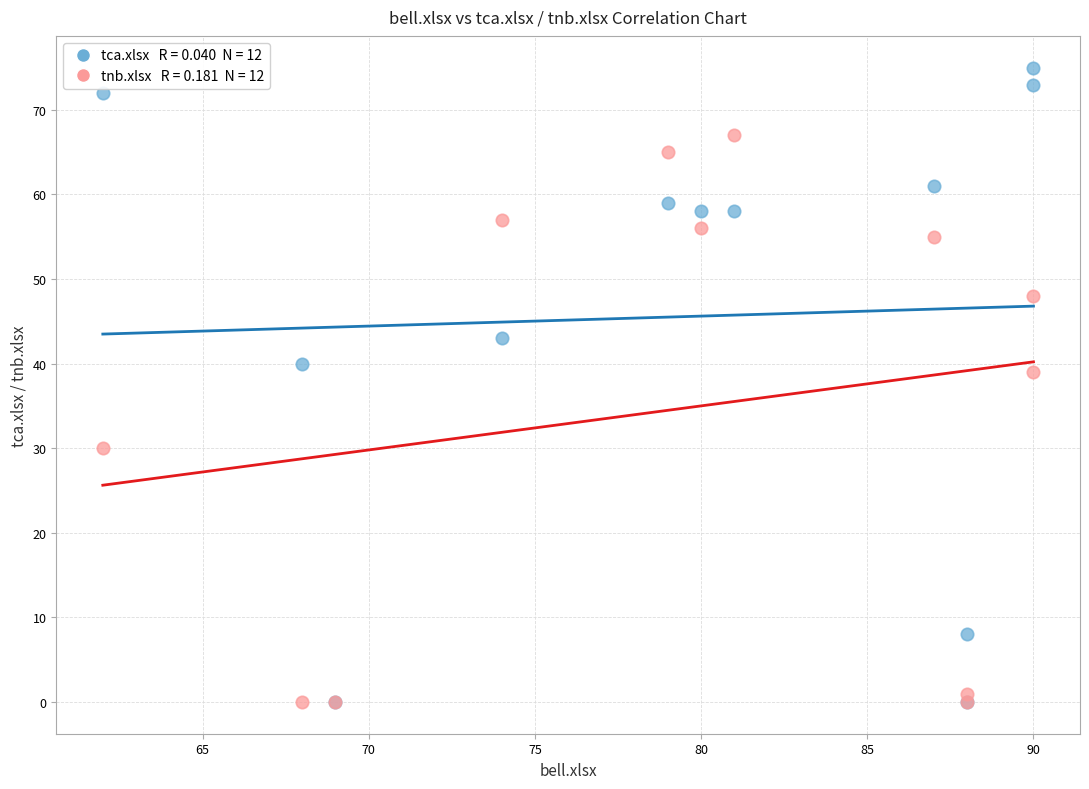

Across all series, what Y value is closest to 37?

39